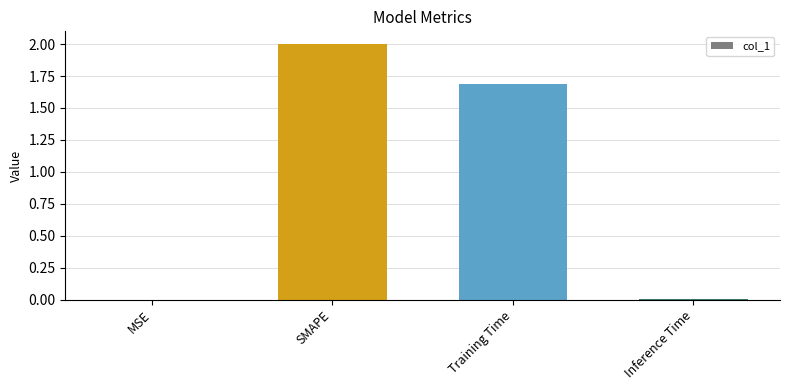

Which has a higher value, Training Time or SMAPE?

SMAPE